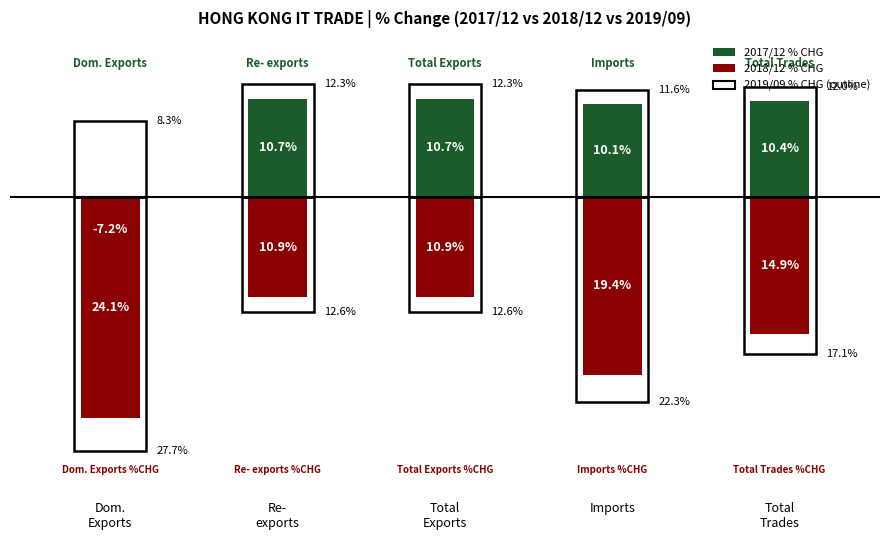

Which series has the largest total across all categories?

2017/12 % CHG